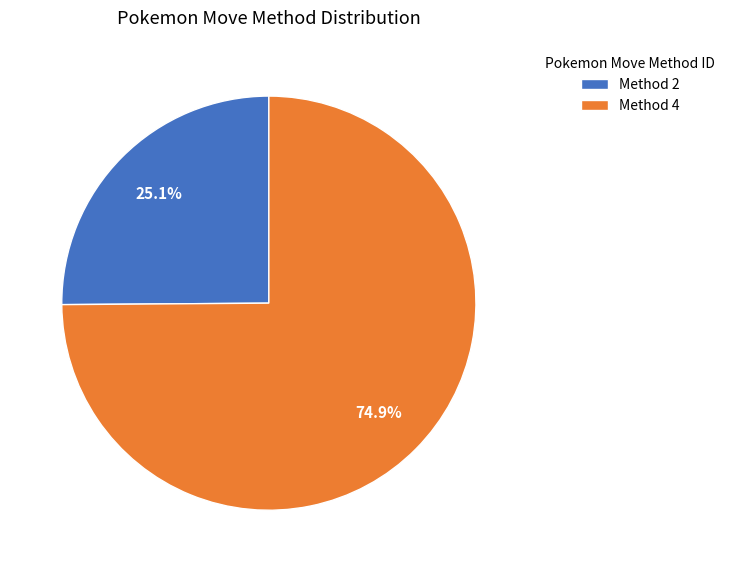

To the nearest percent, what is the average slice percentage?

50%